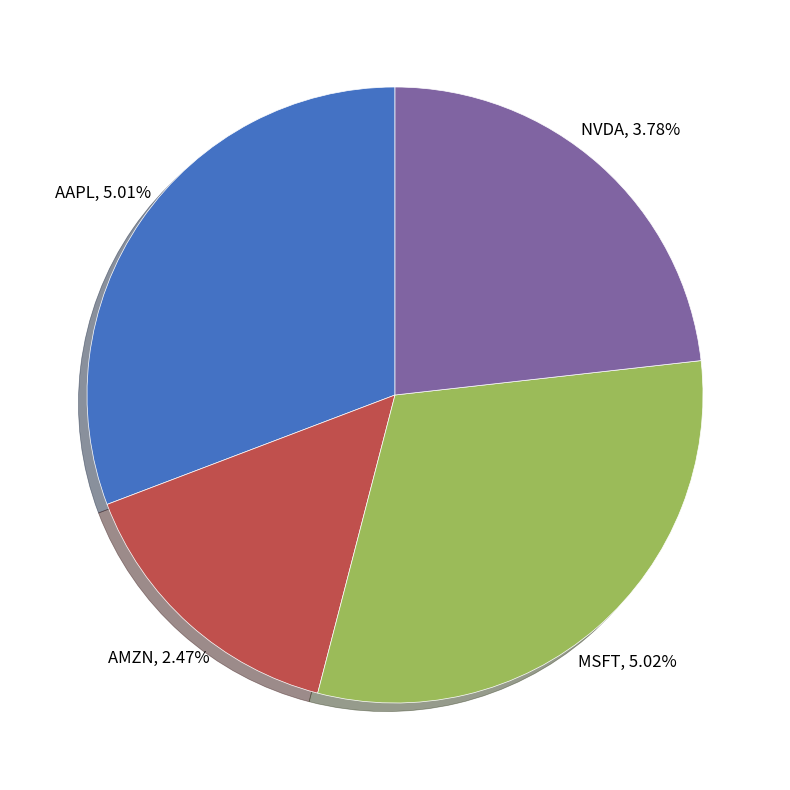

Is AMZN the majority of the pie?

No